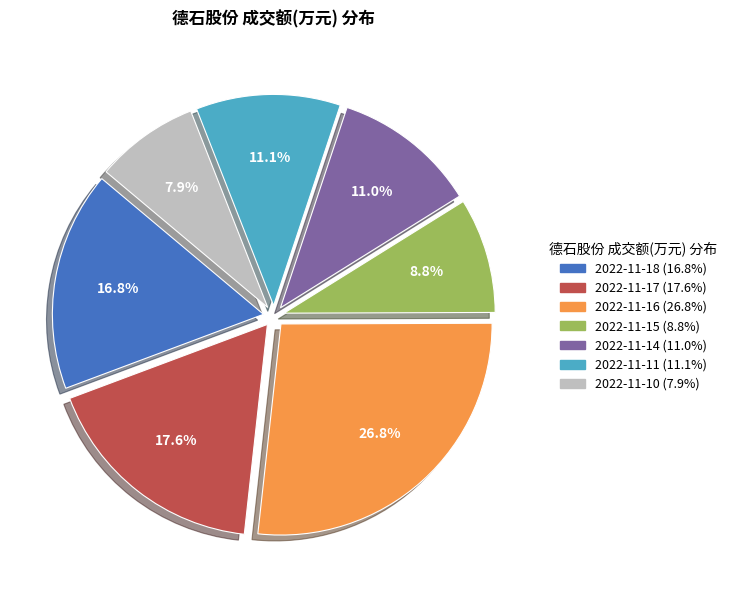

What is the ratio of the value at 2022-11-11 to the value at 2022-11-18?

0.7